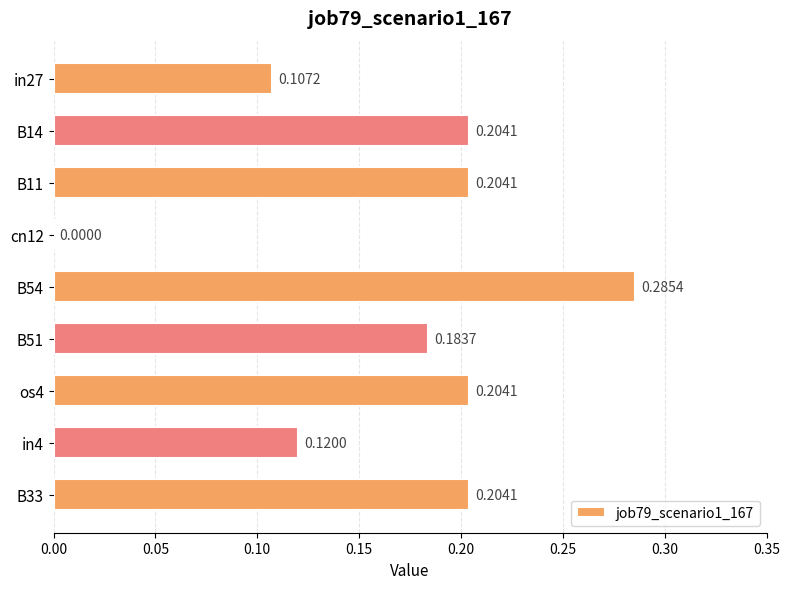

What is the change in value from in27 to B14?

+0.1